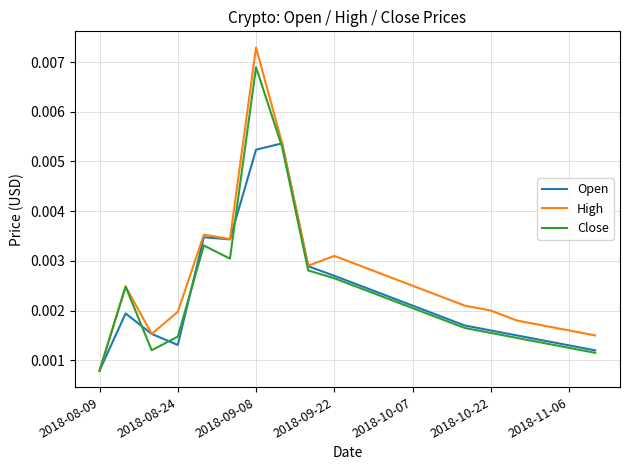

Which series has the largest range (max minus min)?

High